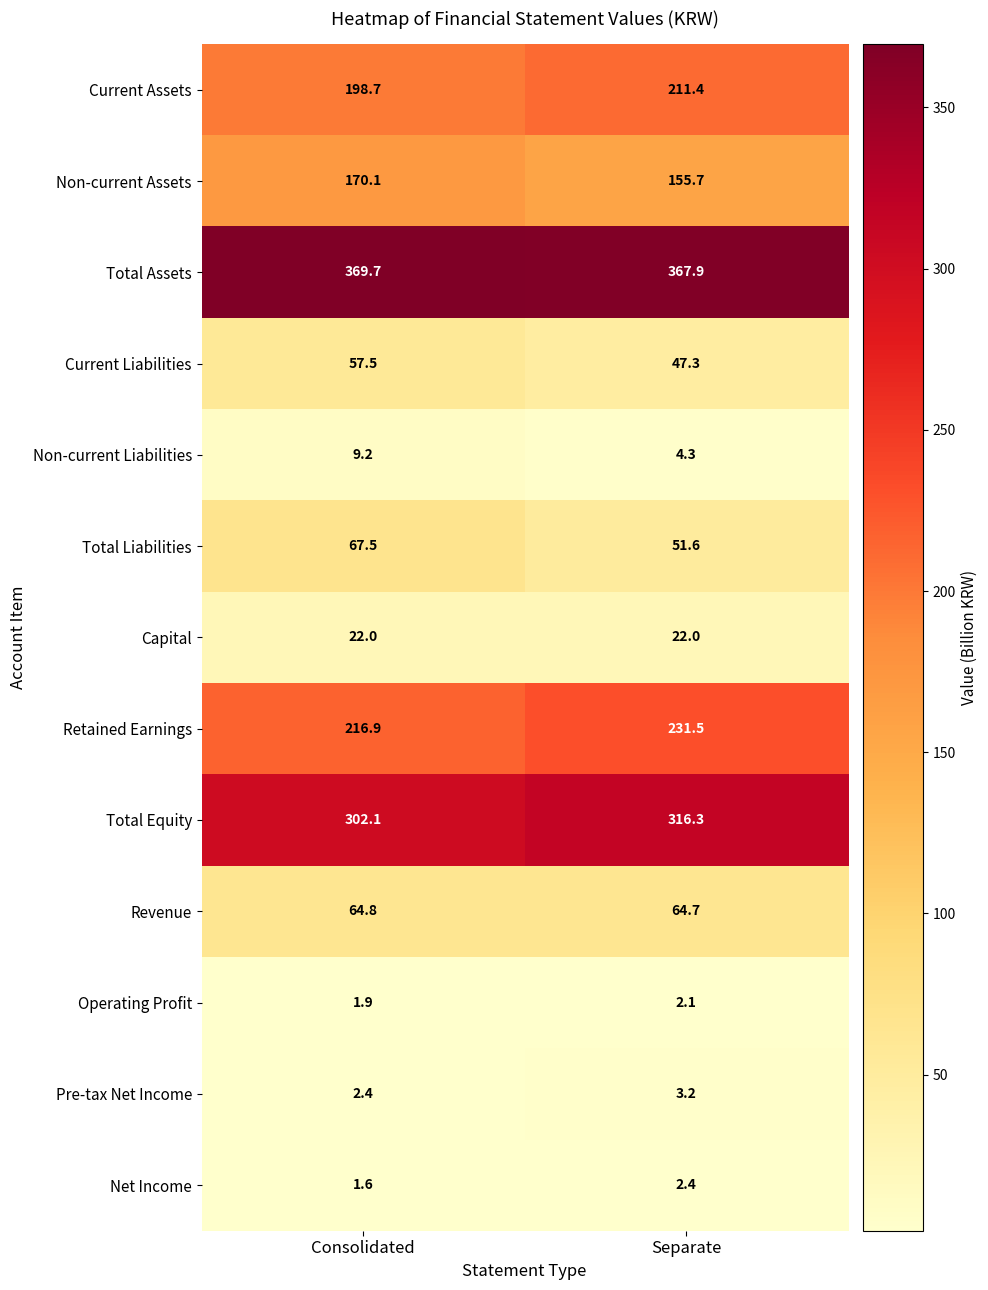

Count the number of categories in the chart.

2